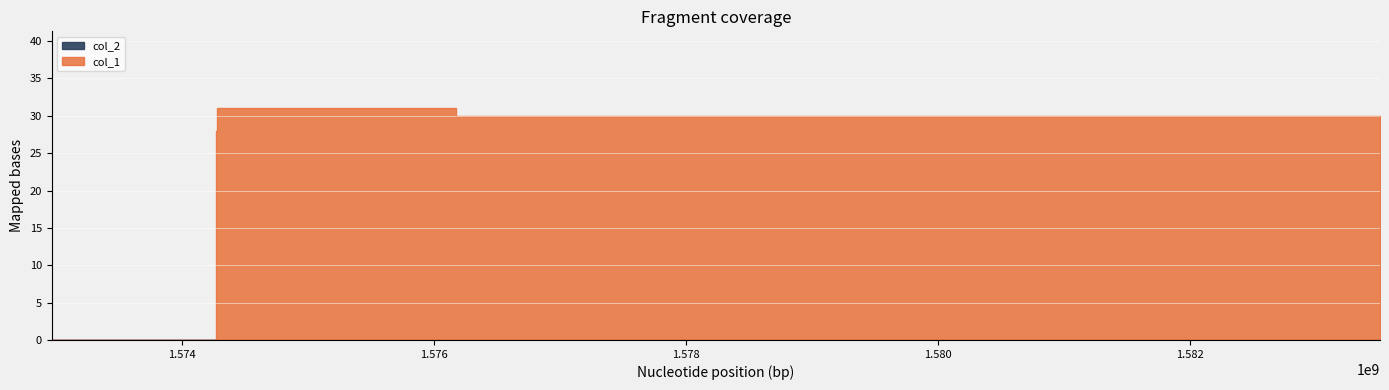

Reading left to right, list all the values displayed in this chart.

col_1: 1572967820=0	1574270219=28	1574281011=31	1576178326=30	1583504477=29
col_2: 1572967820=0	1574270219=0	1574281011=0	1576178326=0	1583504477=0